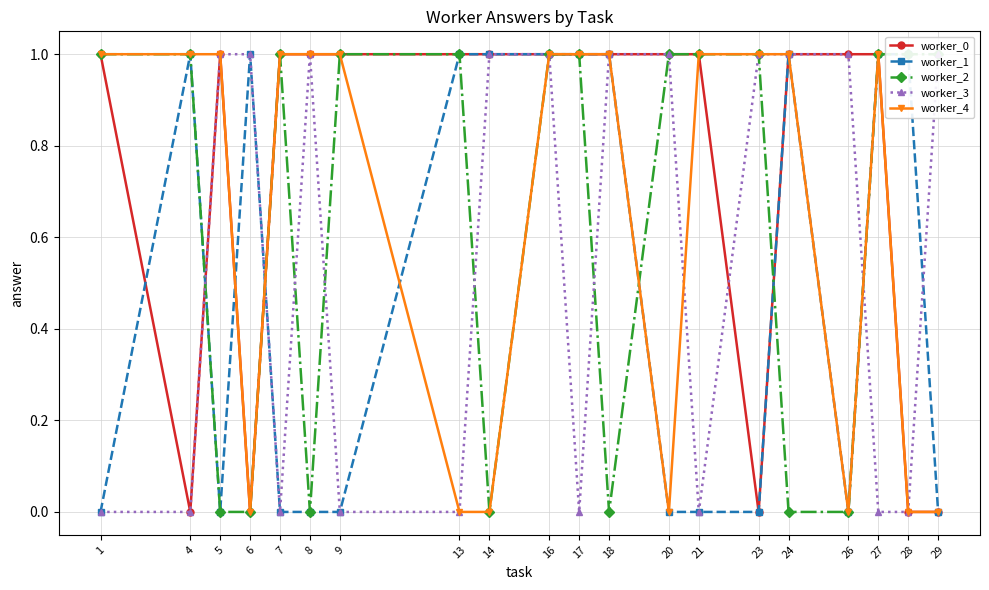

Reading left to right, what are all the values shown in this chart?

worker_0: 1	0	1	0	1	1	1	1	1	1	1	1	1	1	0	1	1	1	0	0
worker_1: 0	1	0	1	0	0	0	1	1	1	1	1	0	0	0	1	0	1	1	0
worker_2: 1	1	0	0	1	0	1	1	0	1	1	0	1	1	1	0	0	1	1	1
worker_3: 0	0	1	1	0	1	0	0	1	1	0	1	1	0	1	1	1	0	0	1
worker_4: 1	1	1	0	1	1	1	0	0	1	1	1	0	1	1	1	0	1	0	0